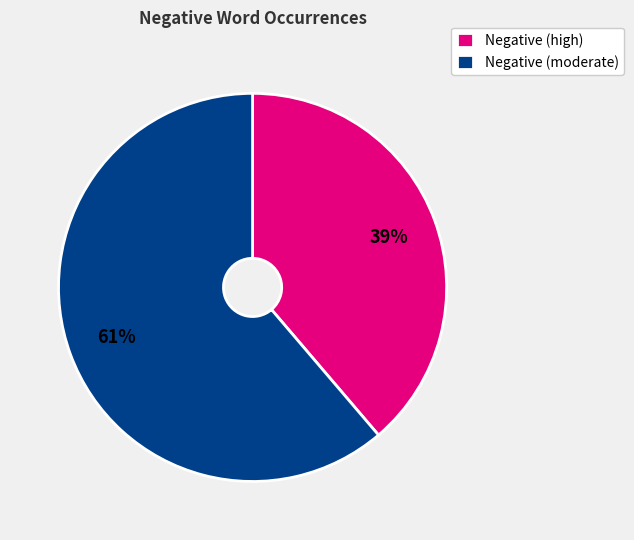

Does Negative (high) represent more than half of the total?

No